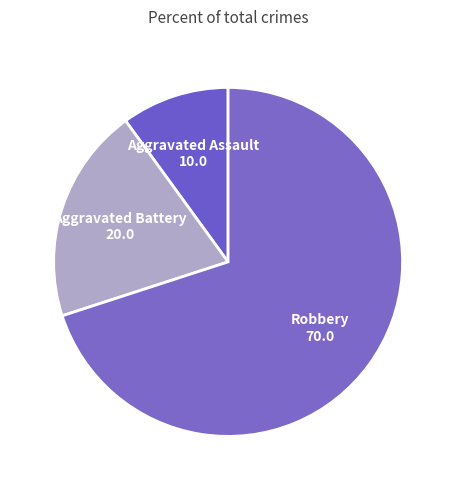

Combined, do Aggravated Assault and Aggravated Battery account for over 50%?

No